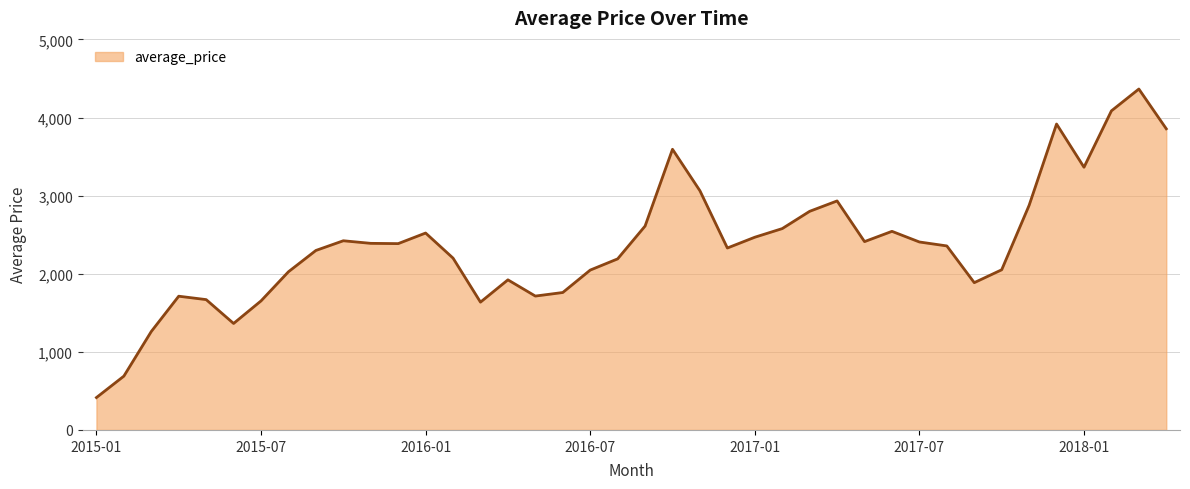

What is the difference between the maximum and minimum values?

3950.1